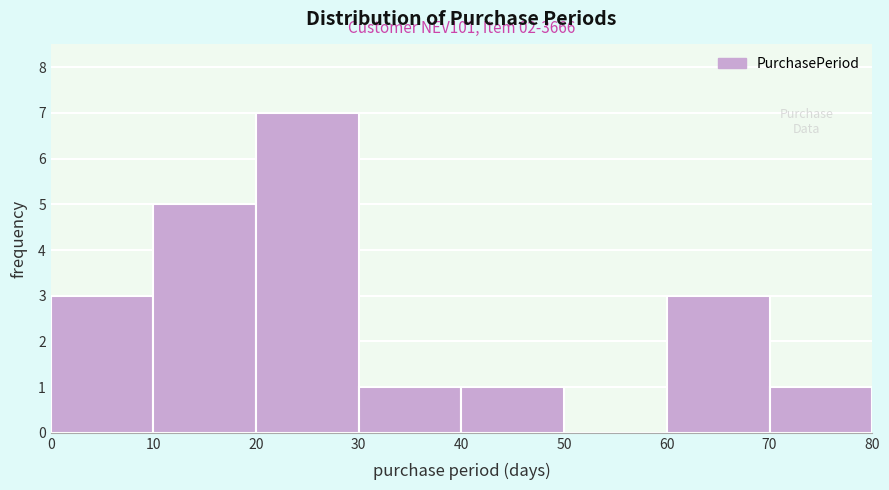

Over which range of the x-axis is the bar tallest?

20 to 30